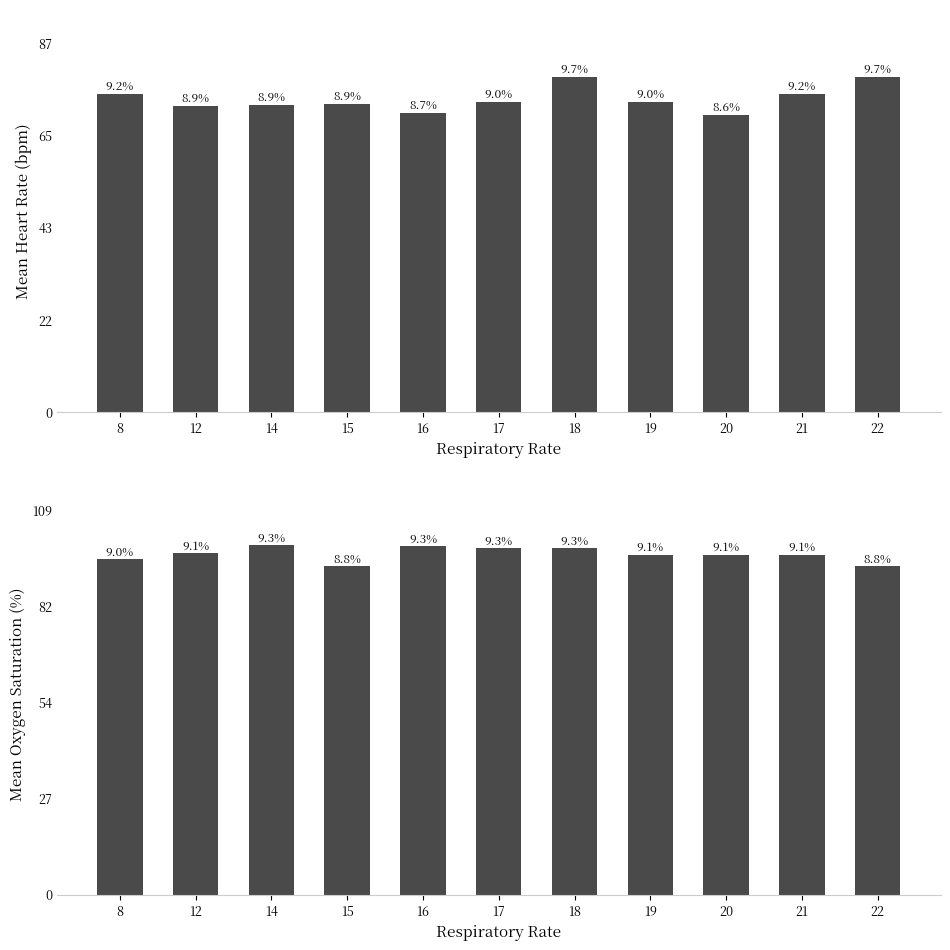

Reading right to left, what are all the values shown in this chart?

Mean Heart Rate: 22=79.0	21=75.0	20=70.0	19=73.0	18=79.0	17=73.0	16=70.4	15=72.5	14=72.3	12=72.0	8=75.0
Mean Oxygen Saturation: 22=93.0	21=96.0	20=96.0	19=96.0	18=98.0	17=98.0	16=98.6	15=93.0	14=99.0	12=96.5	8=95.0